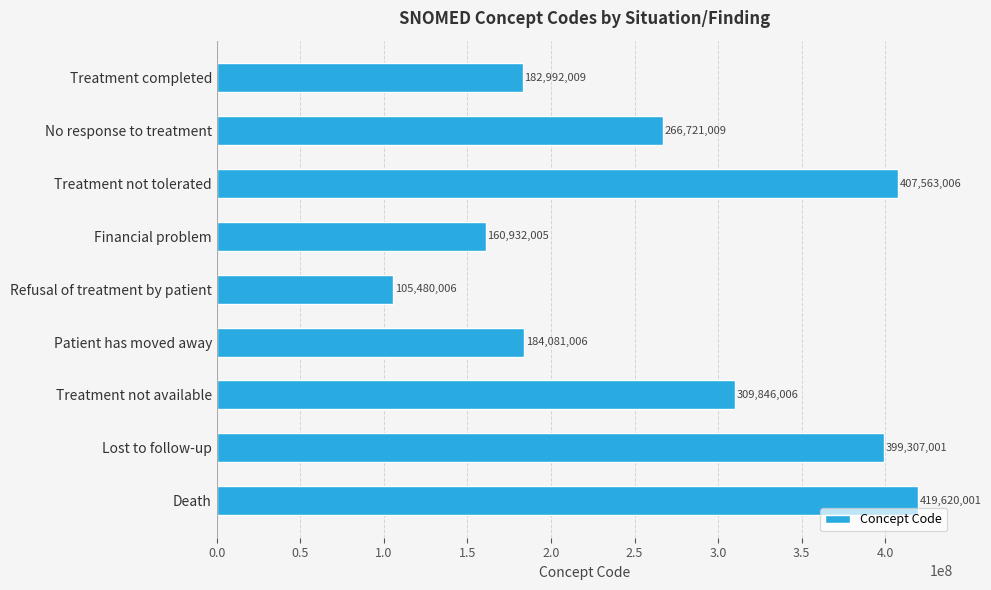

Reading top to bottom, transcribe all the data shown in this chart.

Treatment completed=182992009	No response to treatment=266721009	Treatment not tolerated=407563006	Financial problem=160932005	Refusal of treatment by patient=105480006	Patient has moved away=184081006	Treatment not available=309846006	Lost to follow-up=399307001	Death=419620001